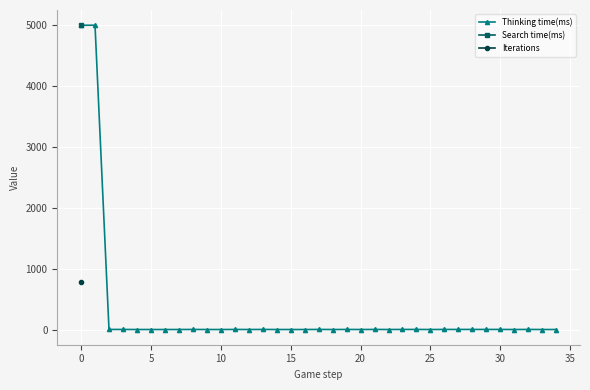

True or false: Search time(ms) and Iterations intersect in this chart.

False